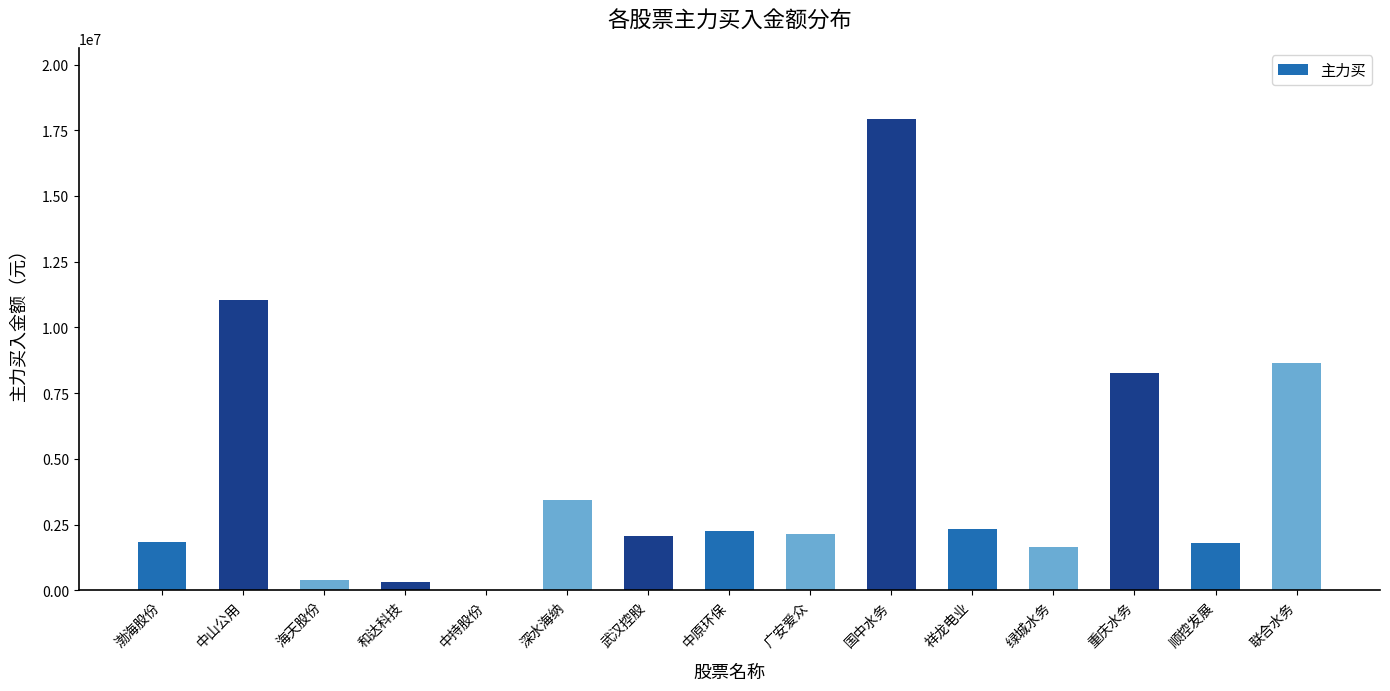

Which has a higher value, 绿城水务 or 国中水务?

国中水务